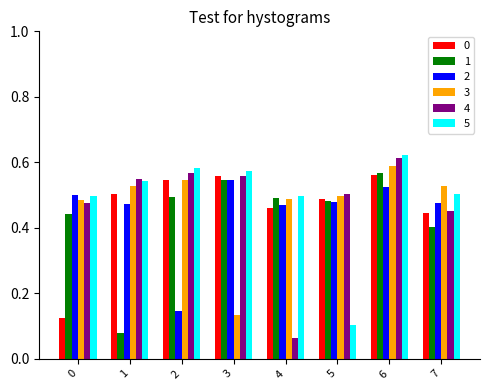

Count the number of data series in this chart.

6